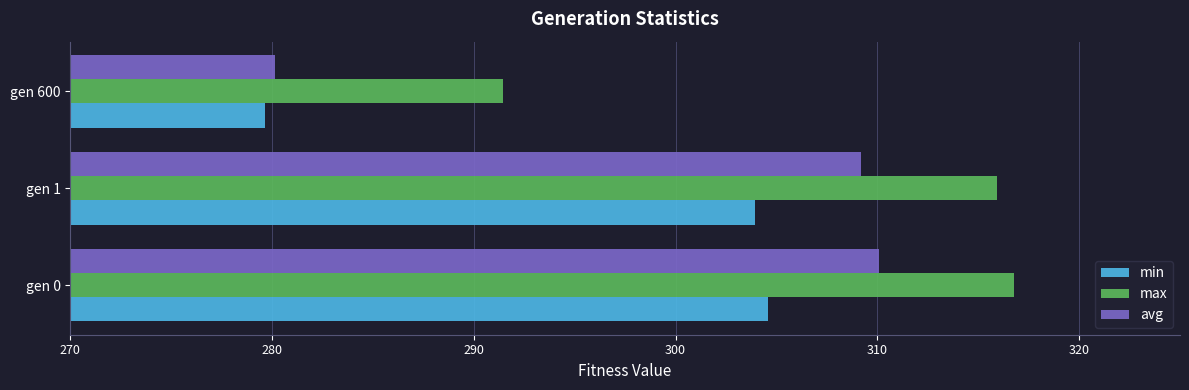

What value does the max series have at gen 600?

291.4